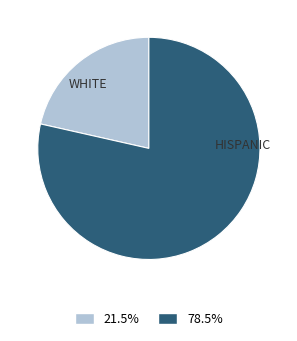

How many slices are in this pie chart?

2